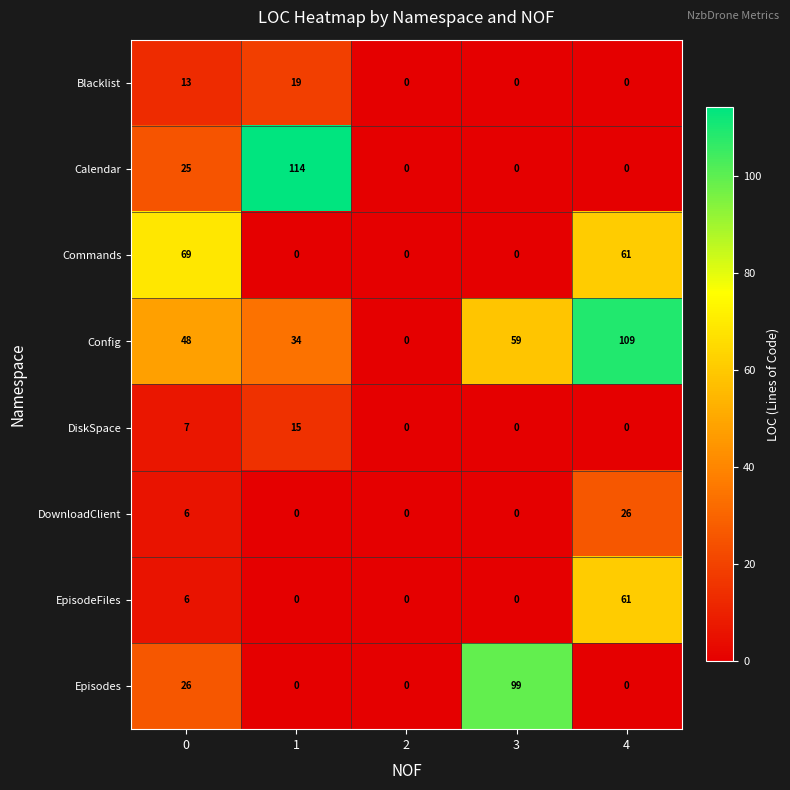

Count the Config values in the range 34 to 59.

3